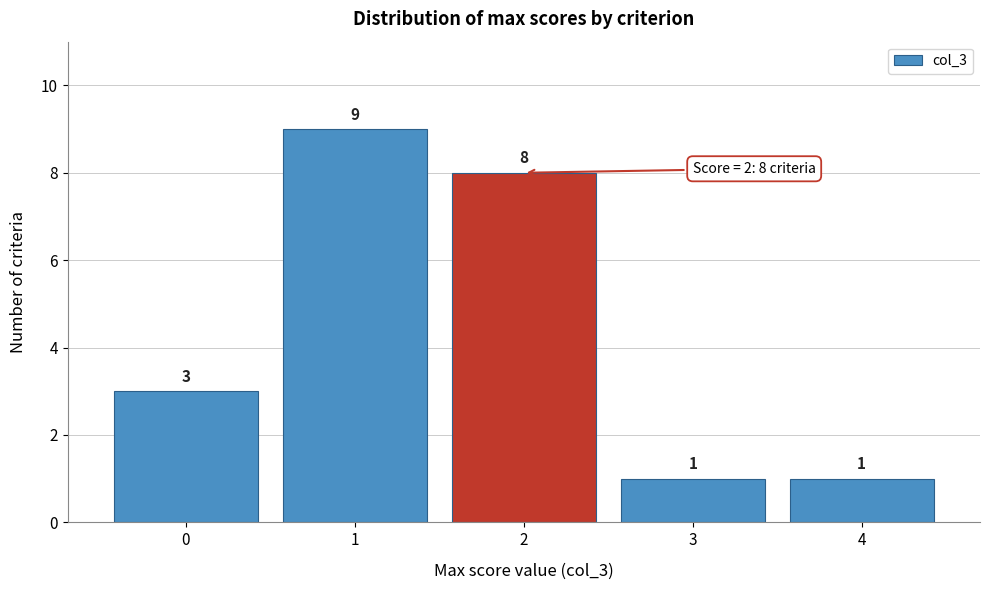

Reading left to right, list all the values displayed in this chart.

0=3	1=9	2=8	3=1	4=1